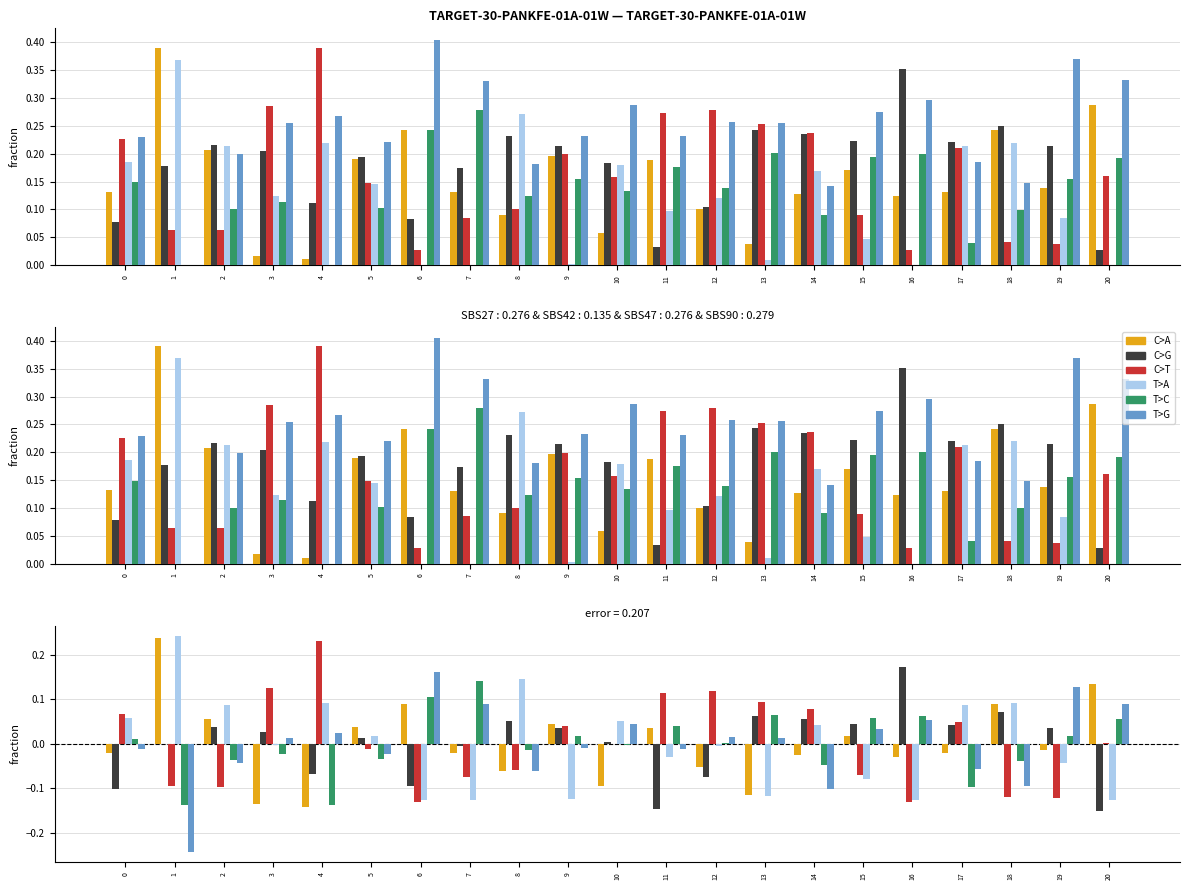

Which series changed the most between 5 and 20?

C>G